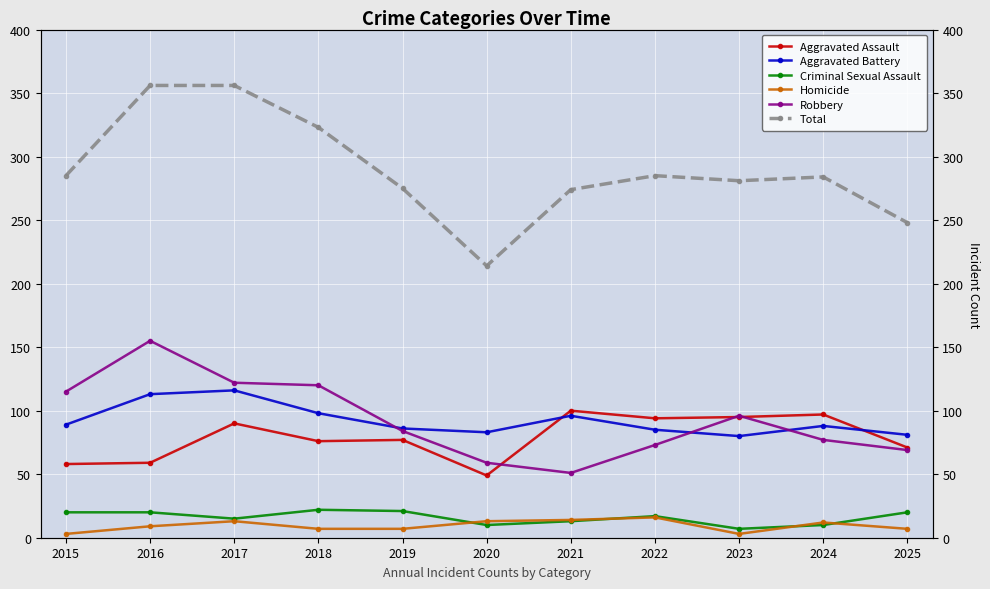

Count the number of categories in the chart.

11